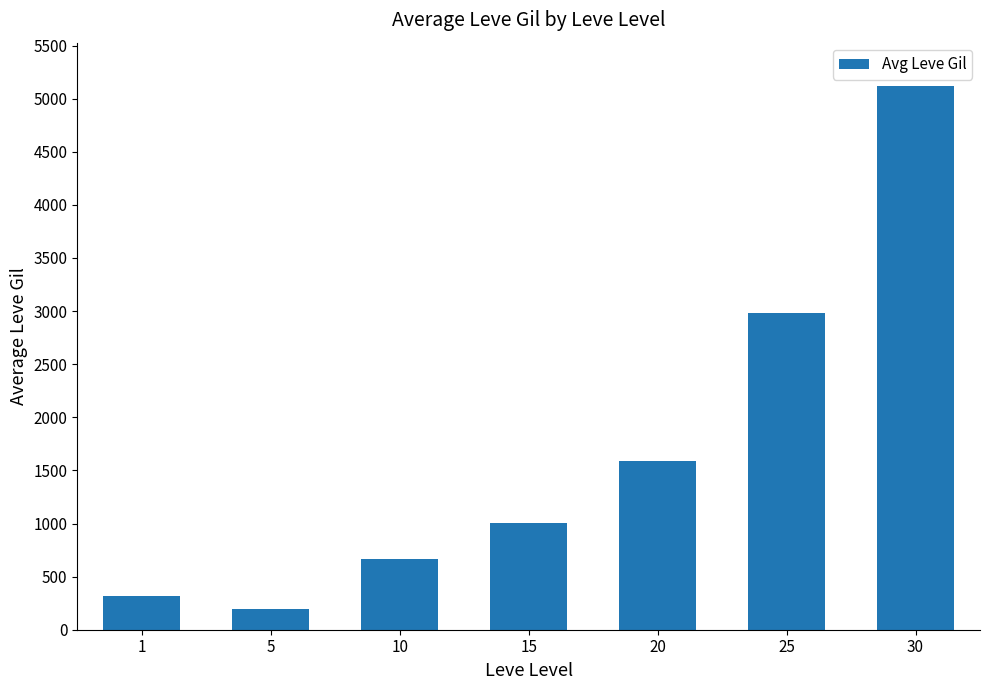

What is the sum of all values?

11867.7